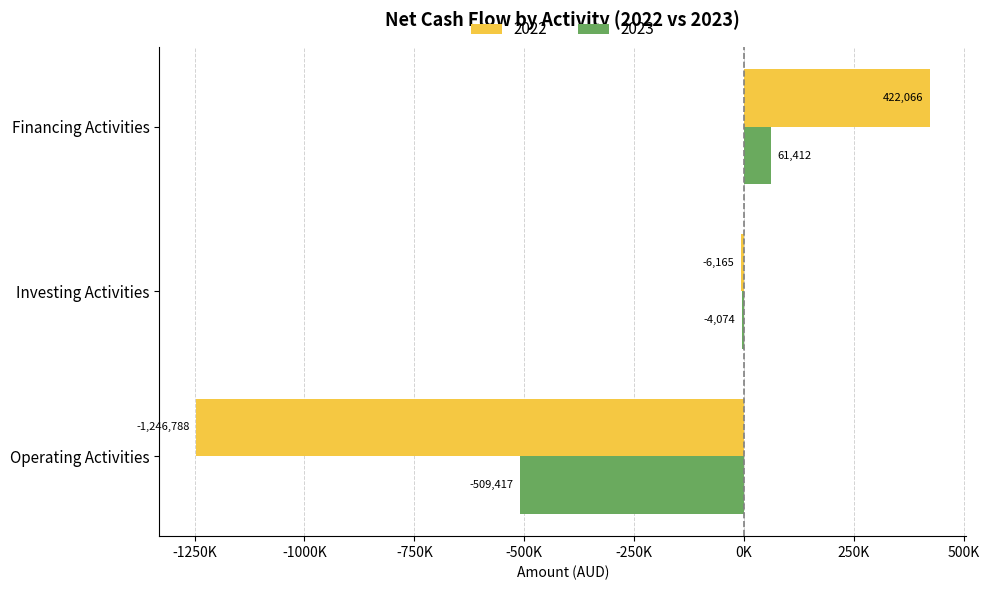

What is the total value across all series at Financing Activities?

483478